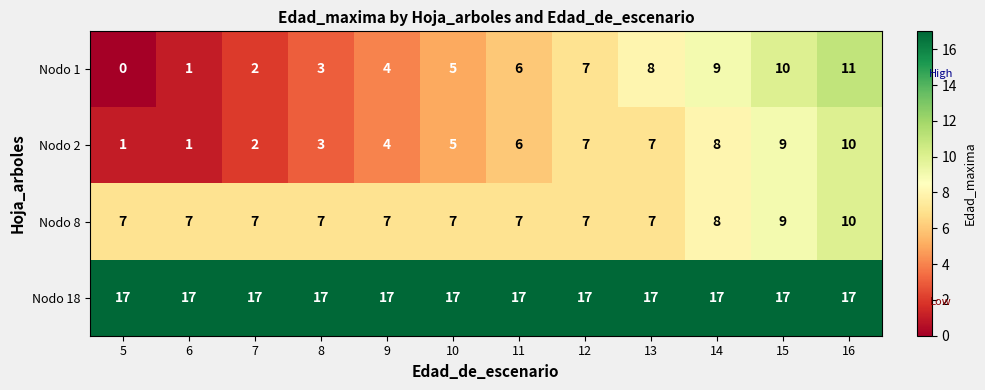

How many series are shown in this chart?

4